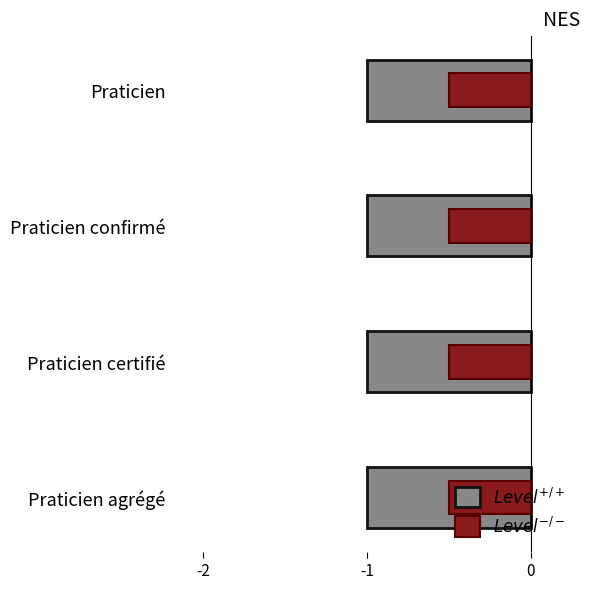

Which series has the largest range (max minus min)?

Level (gray)